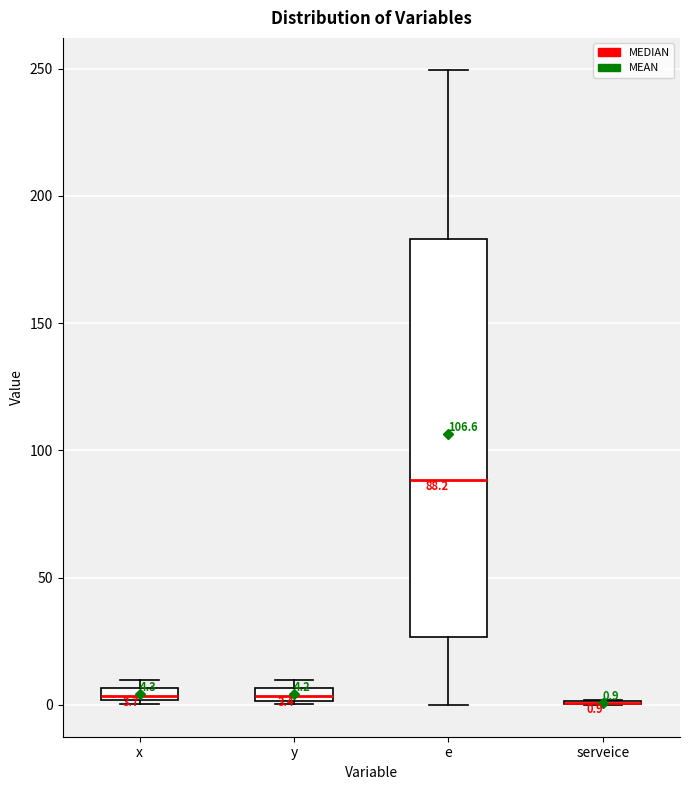

Comparing the boxes themselves (not the whiskers), which one is the tallest?

e